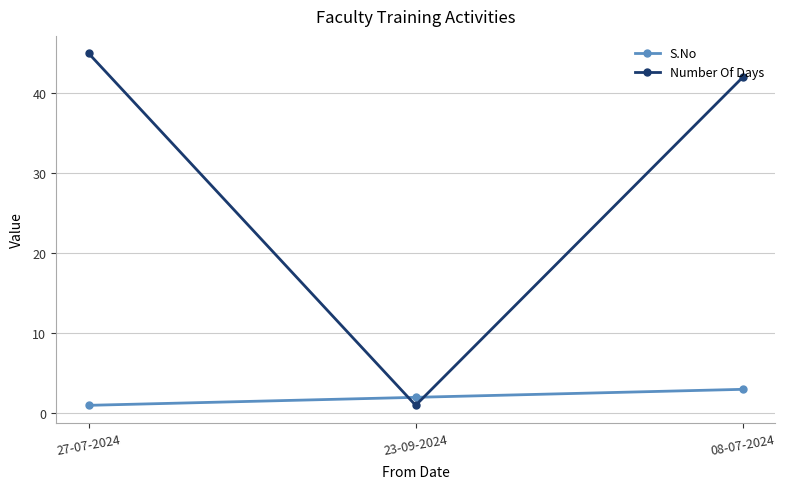

Between 27-07-2024 and 08-07-2024, which series saw the biggest shift?

Number Of Days